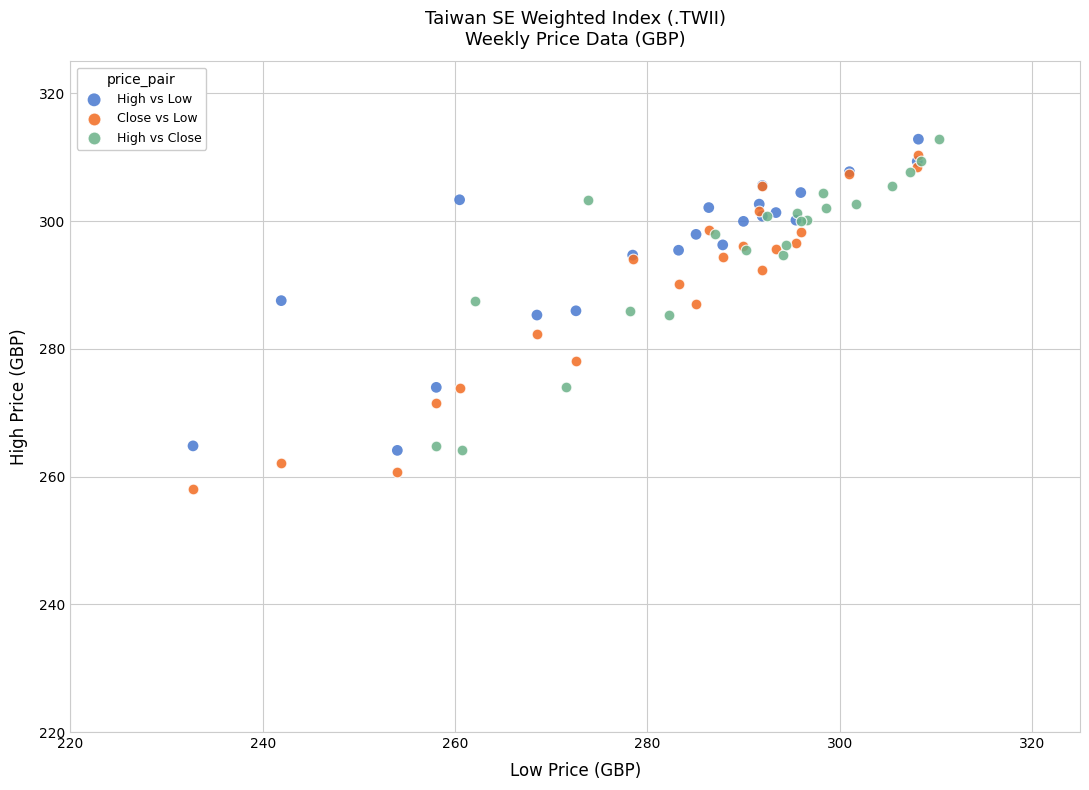

Which series contains the lowest Y value?

Close vs Low